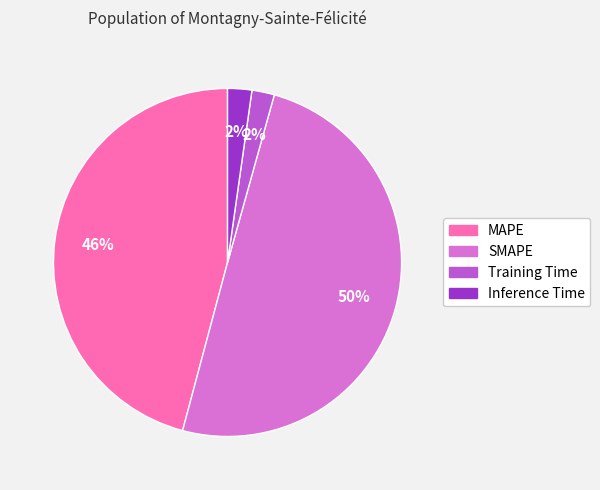

To the nearest percent, what is the average slice percentage?

25%